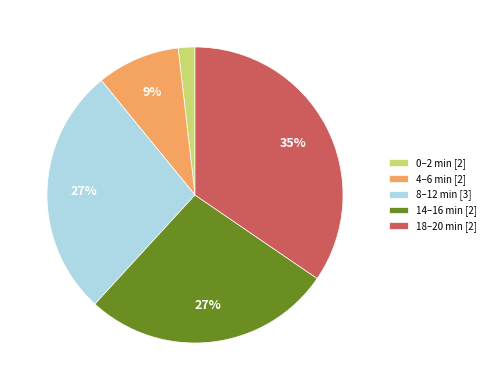

Between 4–6 min [2] and 0–2 min [2], which is larger?

4–6 min [2]